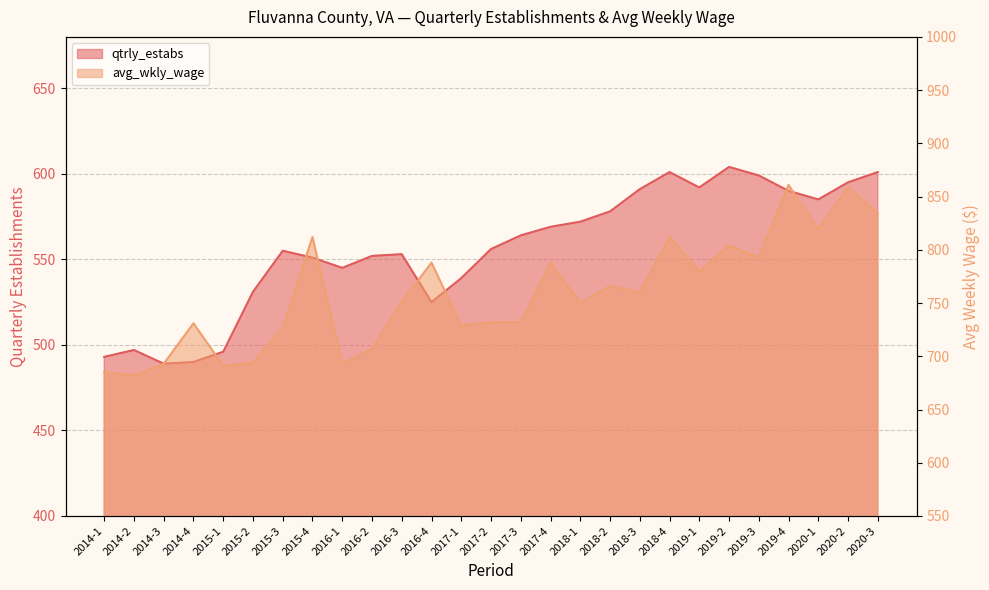

What is the highest value of the qtrly_estabs series?

604